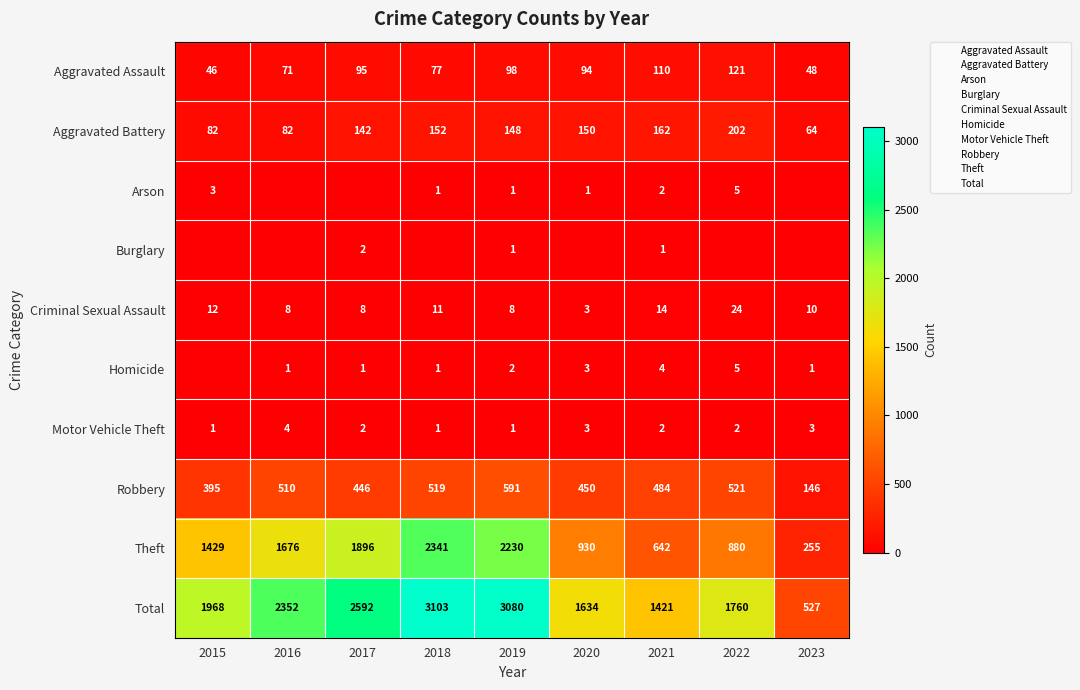

What is the sum of the Aggravated Battery values at 2017 and 2023?

206